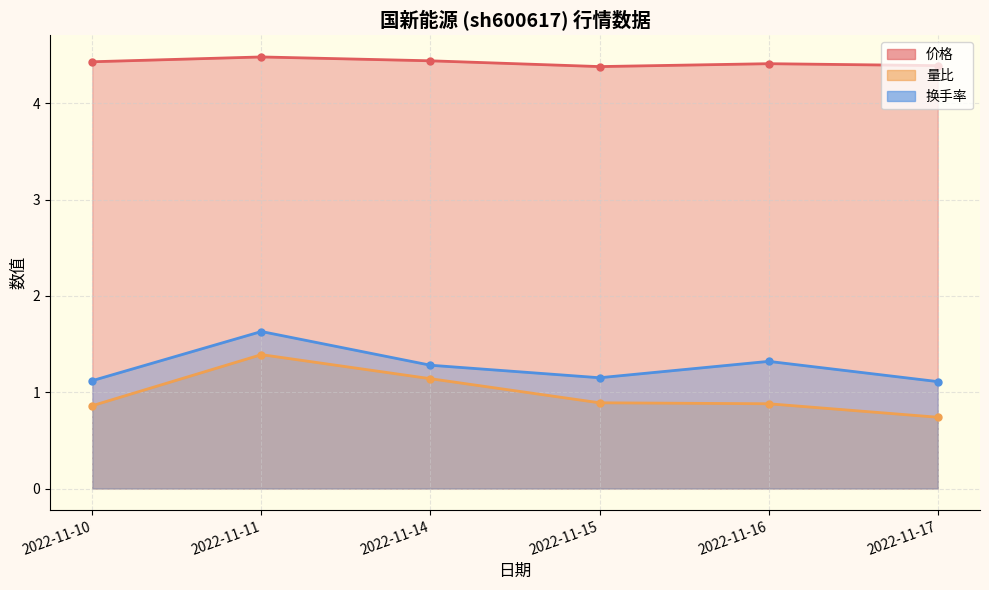

True or false: 换手率 has a value of 0.7 at 2022-11-11.

False